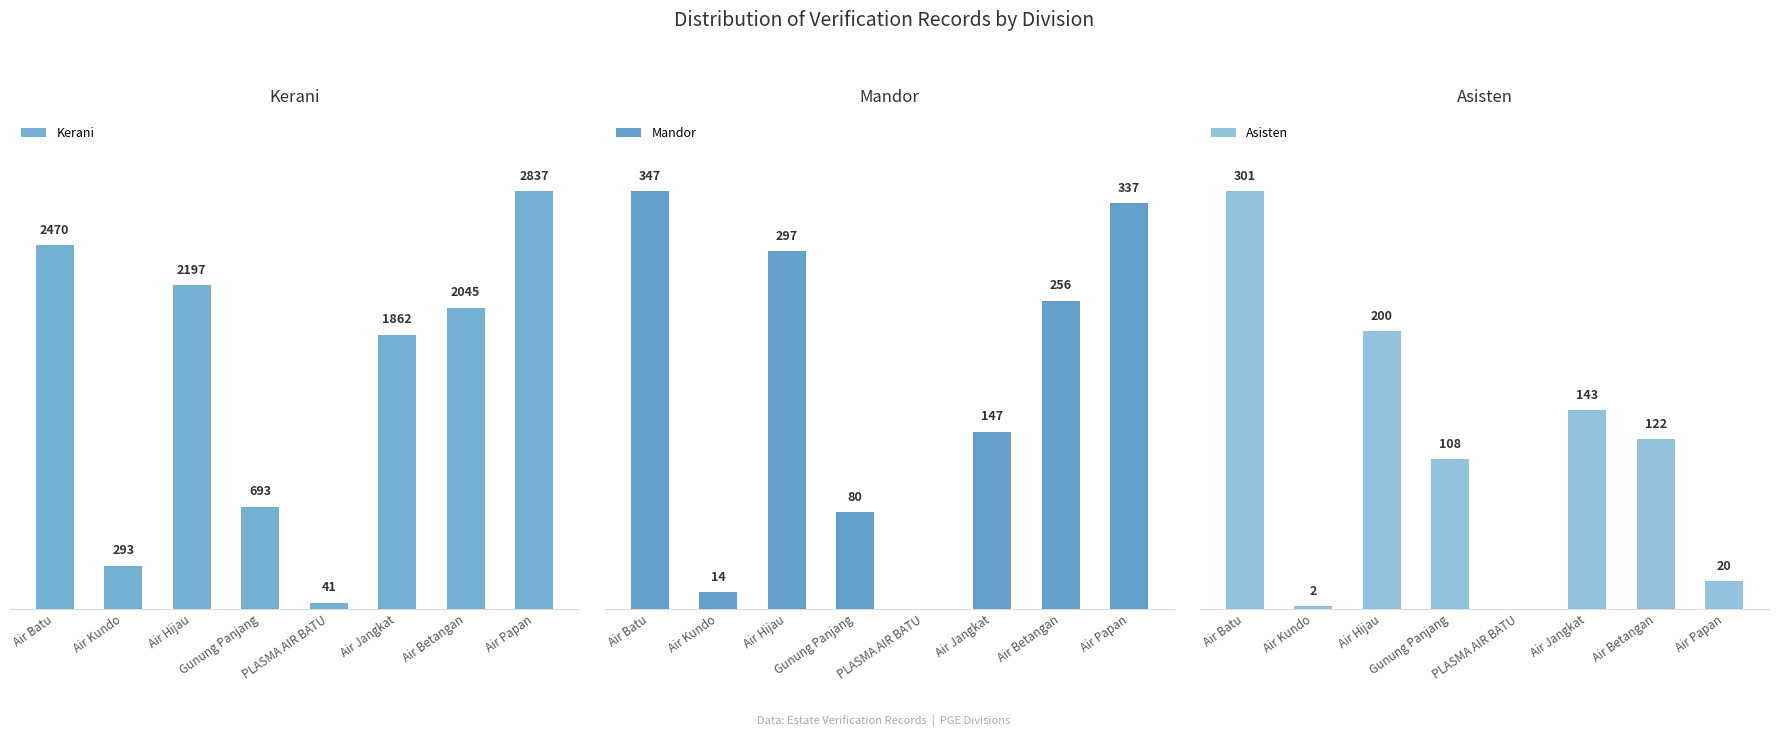

True or false: Kerani has a value of 3021 at Air Jangkat.

False